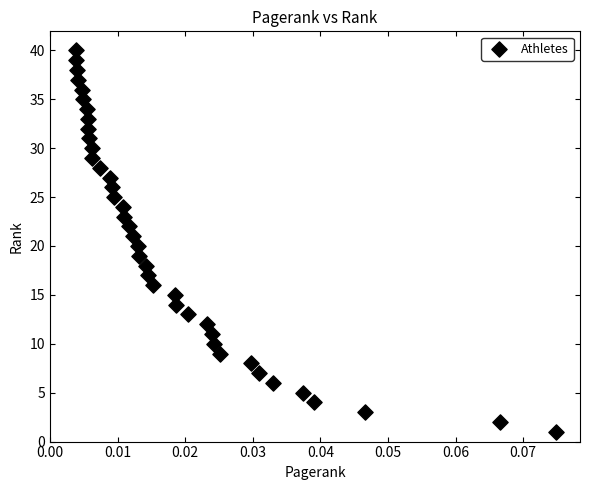

What is the range of Y values (max minus min)?

39